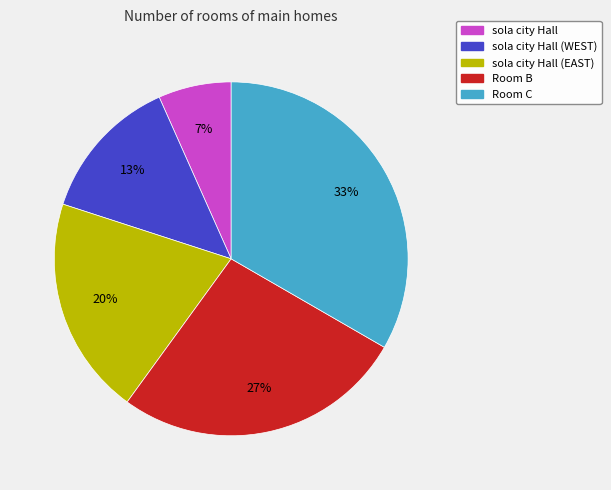

True or false: sola city Hall accounts for 7% of the total.

True